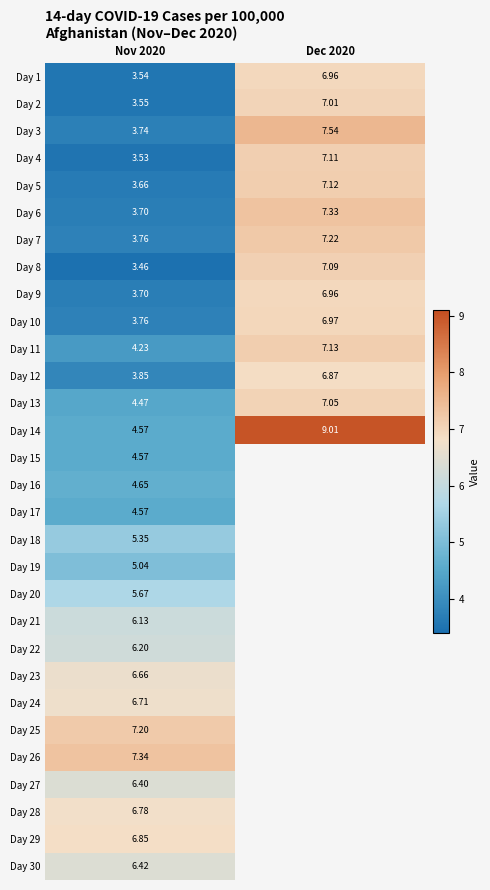

Is the value of Day 19 at Nov 2020 greater than the value of Day 12 at Dec 2020?

No